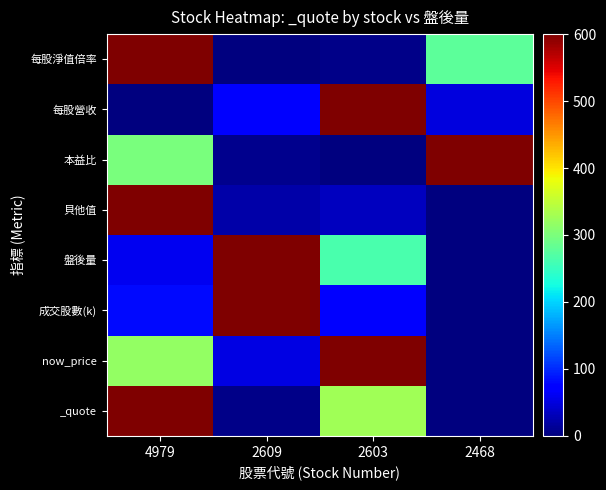

What is the total value across all series at 2609?

1366.2